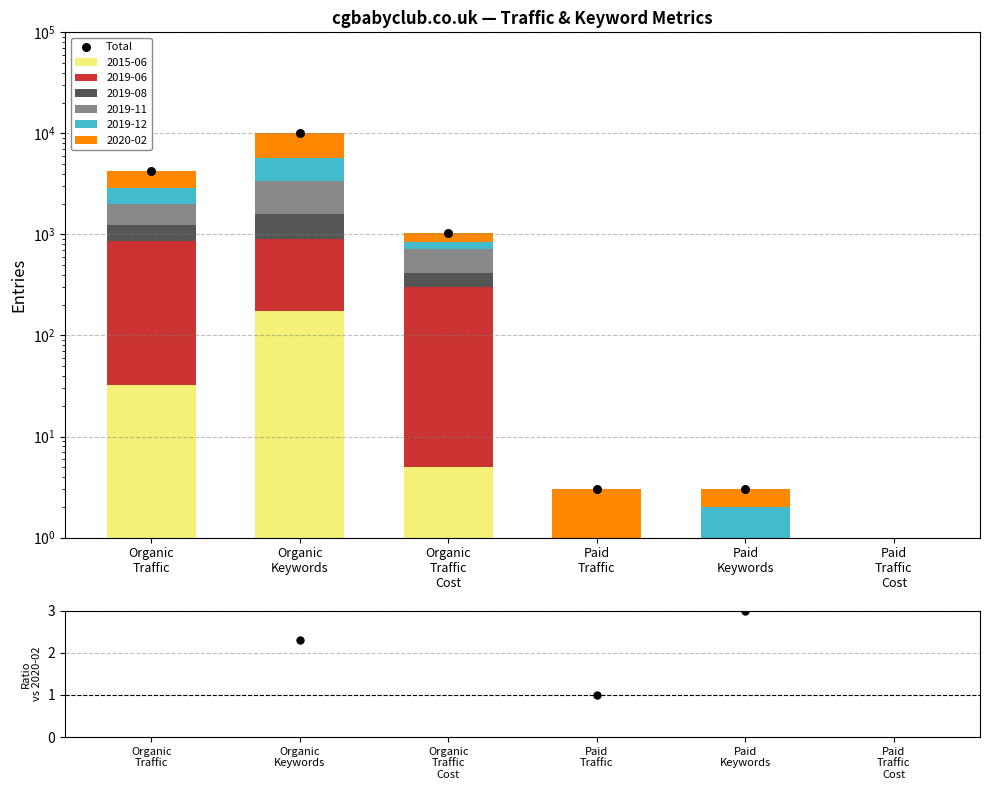

Which series reaches the maximum Y coordinate?

Total